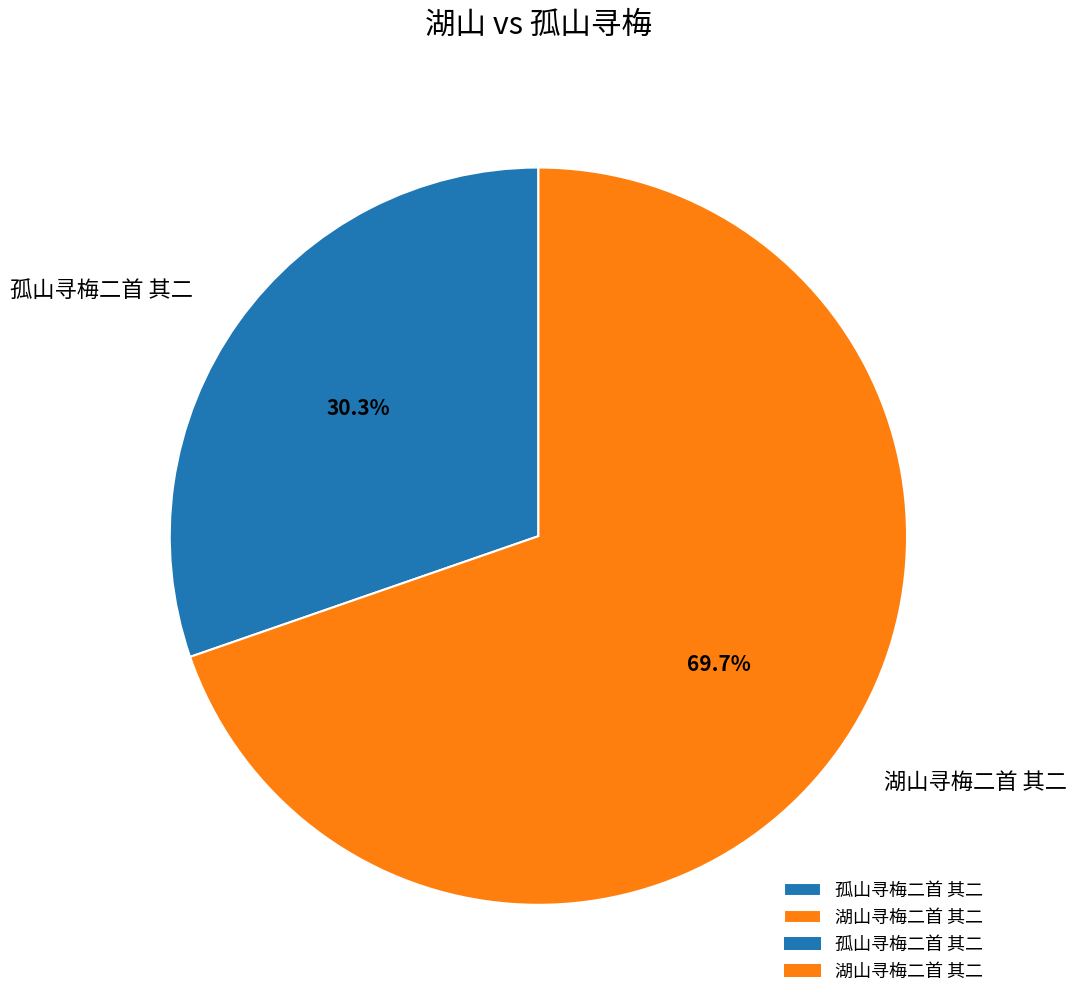

To the nearest percent, what portion does 孤山寻梅二首 其二 represent?

30%